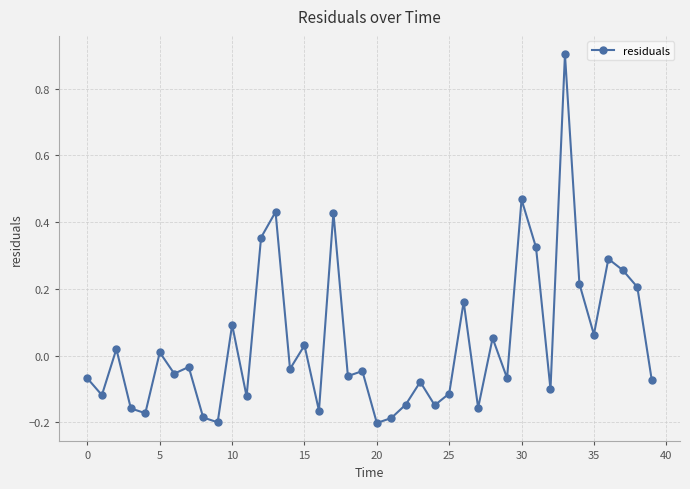

True or false: the data has more than 2 interior local peaks.

True